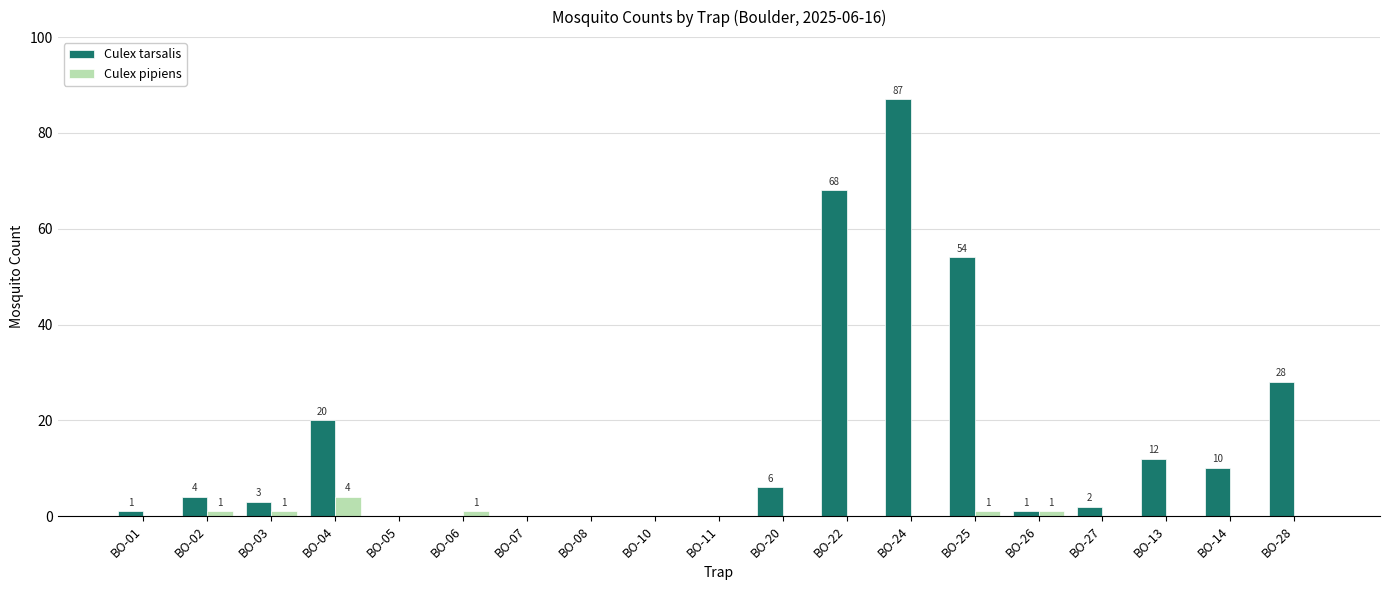

Reading left to right, transcribe all the data shown in this chart.

Culex tarsalis: BO-01=1	BO-02=4	BO-03=3	BO-04=20	BO-05=0	BO-06=0	BO-07=0	BO-08=0	BO-10=0	BO-11=0	BO-20=6	BO-22=68	BO-24=87	BO-25=54	BO-26=1	BO-27=2	BO-13=12	BO-14=10	BO-28=28
Culex pipiens: BO-01=0	BO-02=1	BO-03=1	BO-04=4	BO-05=0	BO-06=1	BO-07=0	BO-08=0	BO-10=0	BO-11=0	BO-20=0	BO-22=0	BO-24=0	BO-25=1	BO-26=1	BO-27=0	BO-13=0	BO-14=0	BO-28=0